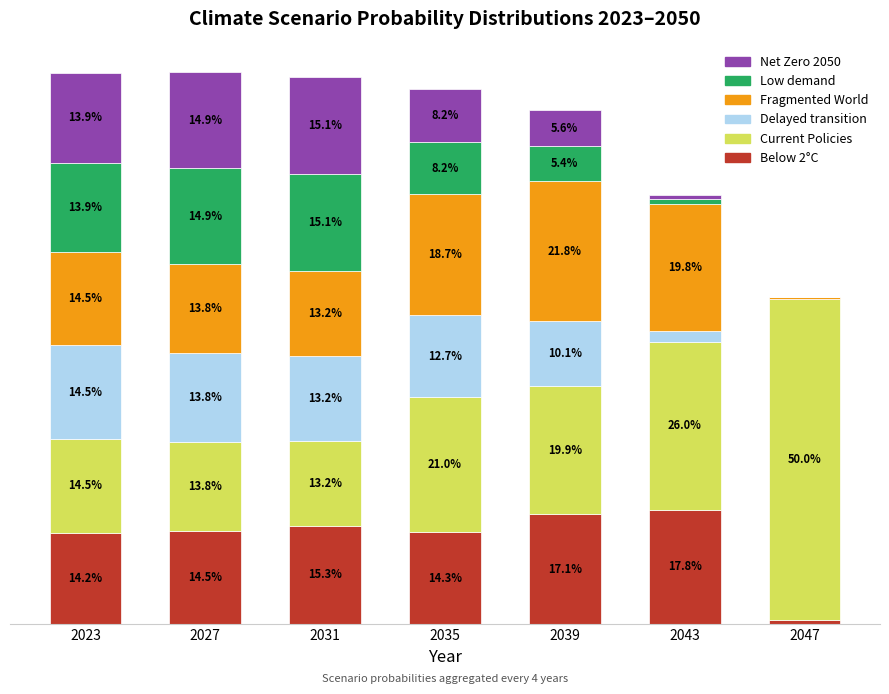

What are all the series names shown in the legend?

Net Zero 2050, Low demand, Fragmented World, Delayed transition, Current Policies, Below 2°C